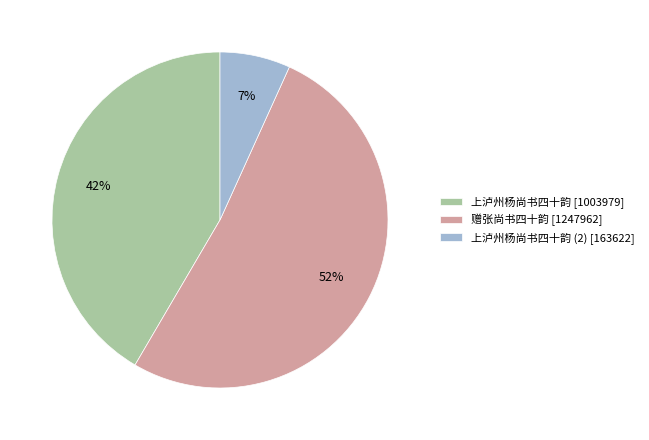

Do 赠张尚书四十韵 [1247962] and 上泸州杨尚书四十韵 (2) [163622] together represent more than half of the pie?

Yes